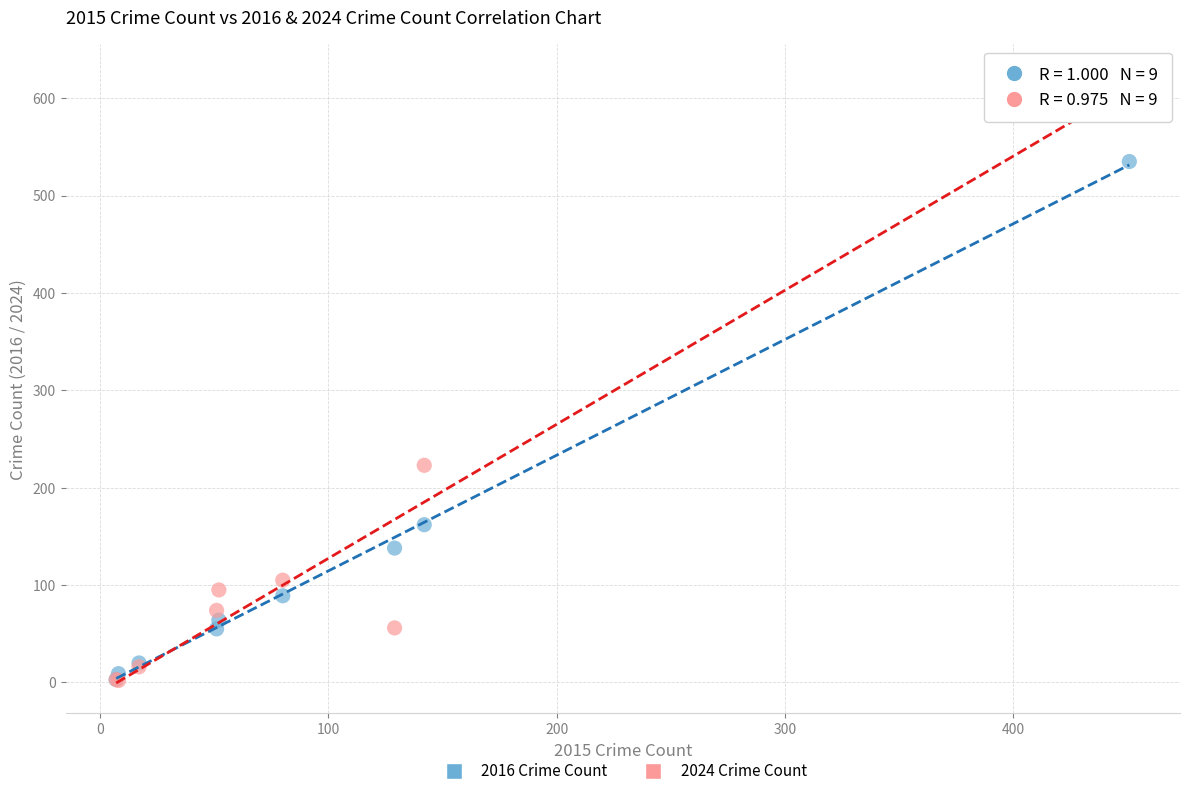

In the 2024 Crime Count series, what Y value is closest to 313?

223